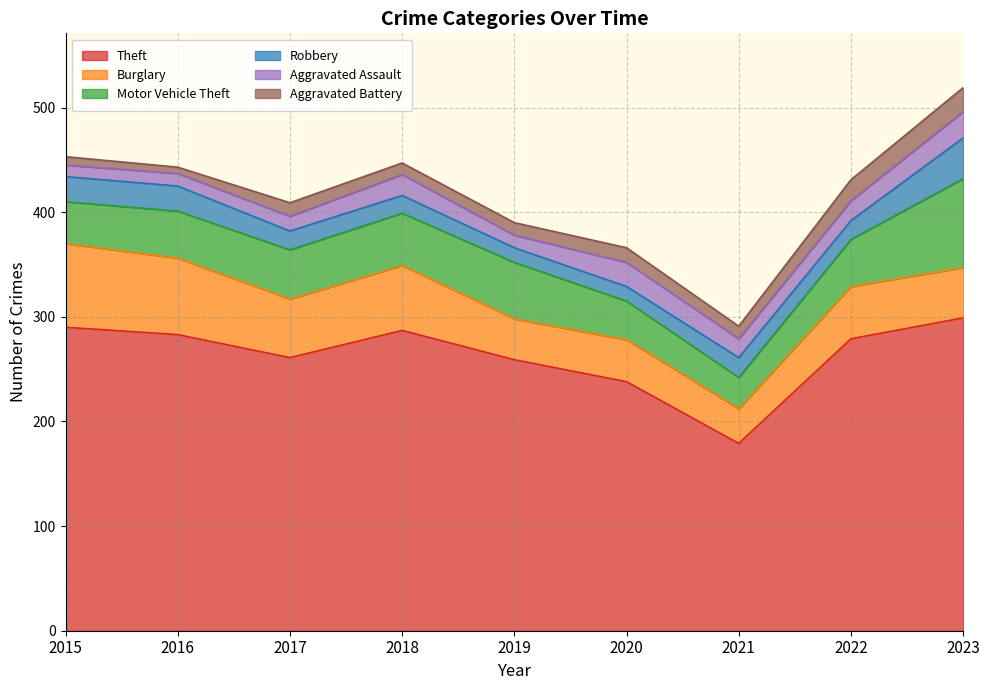

Between 2016 and 2019, which series saw the biggest shift?

Burglary